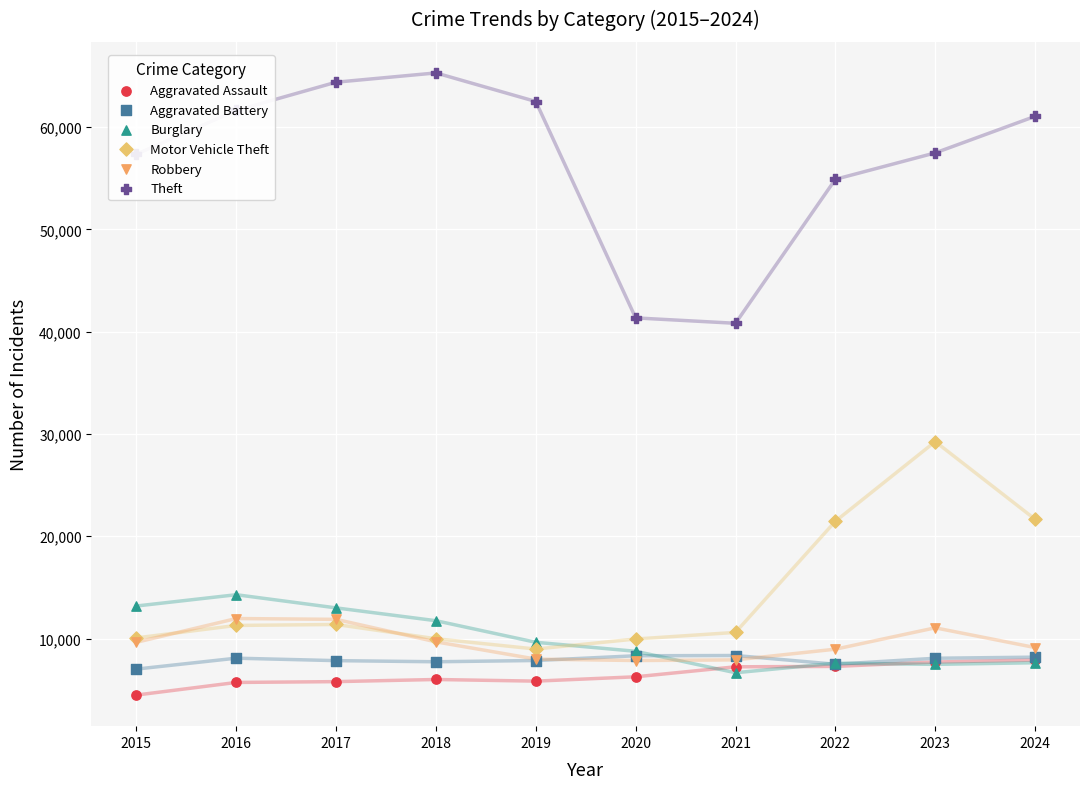

Which series has the widest spread of Y values?

Theft